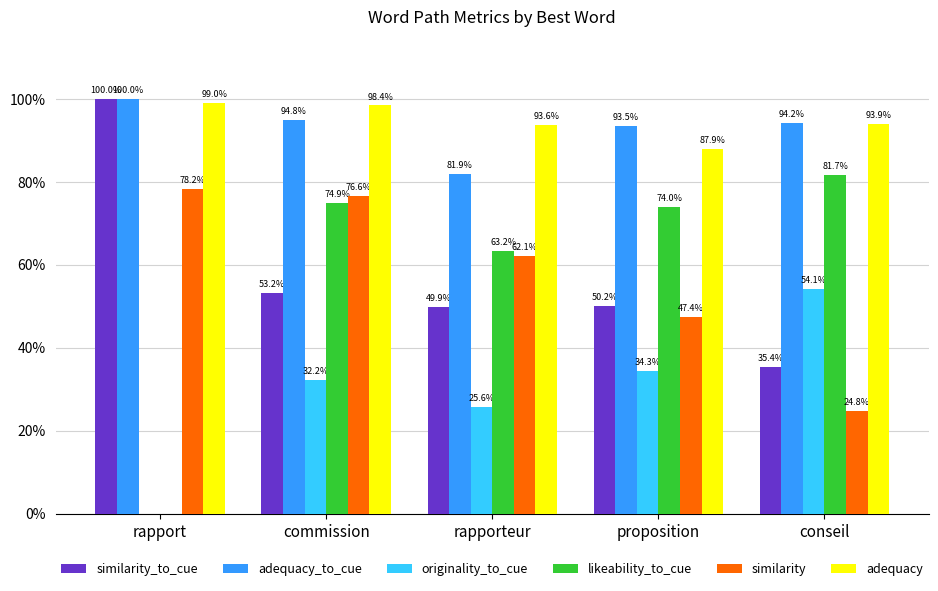

At how many categories does at least one series exceed 0?

5